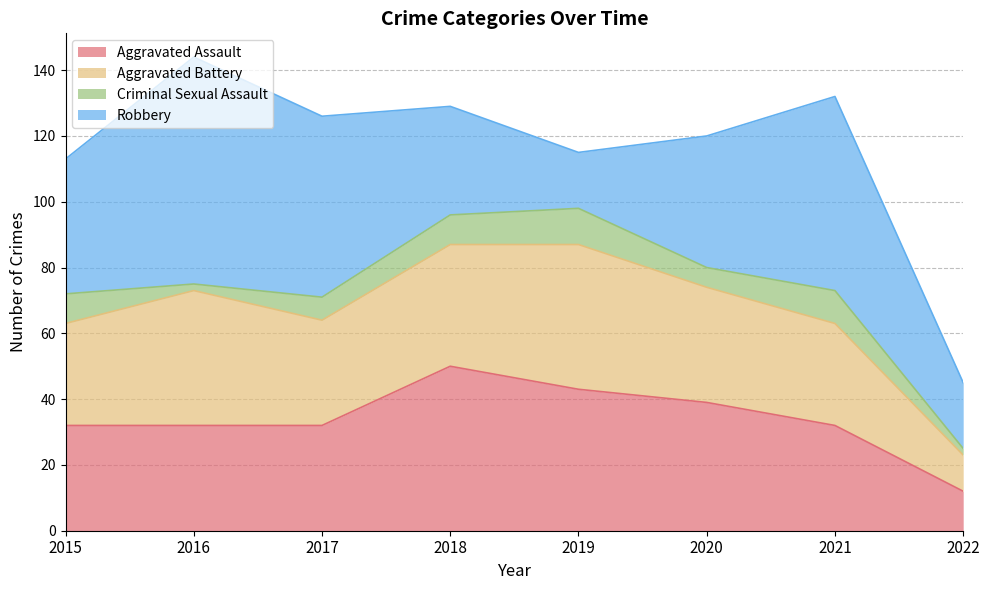

The Criminal Sexual Assault series shows 9 at 2018. True or false?

True